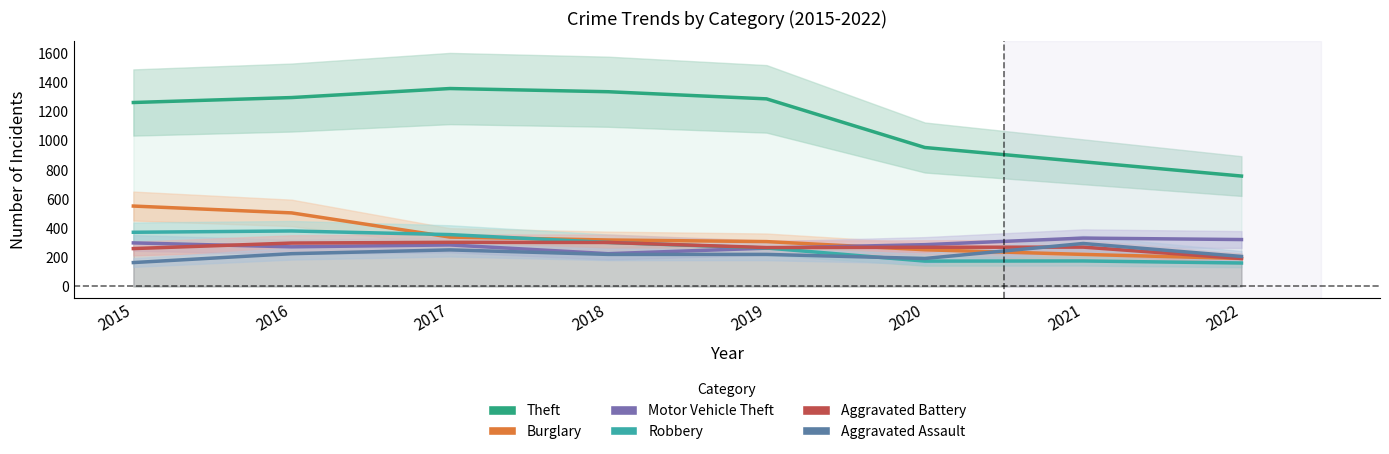

True or false: Motor Vehicle Theft and Aggravated Battery intersect in this chart.

True